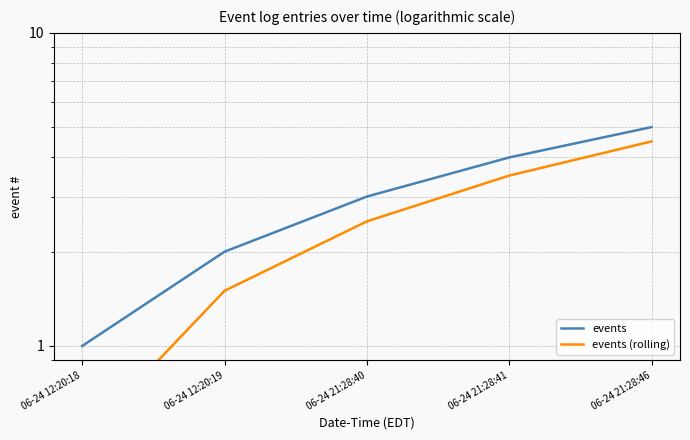

What is the spread (max minus min) of values at 06-24 12:20:19?

0.5